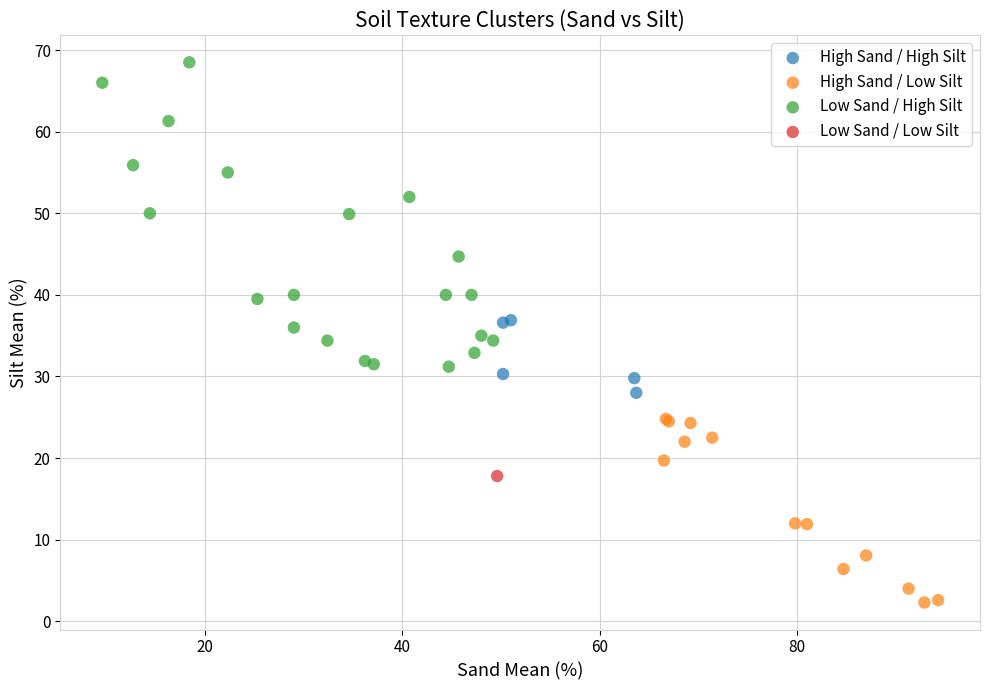

What are all the series names shown in the legend?

High Sand / High Silt, High Sand / Low Silt, Low Sand / High Silt, Low Sand / Low Silt